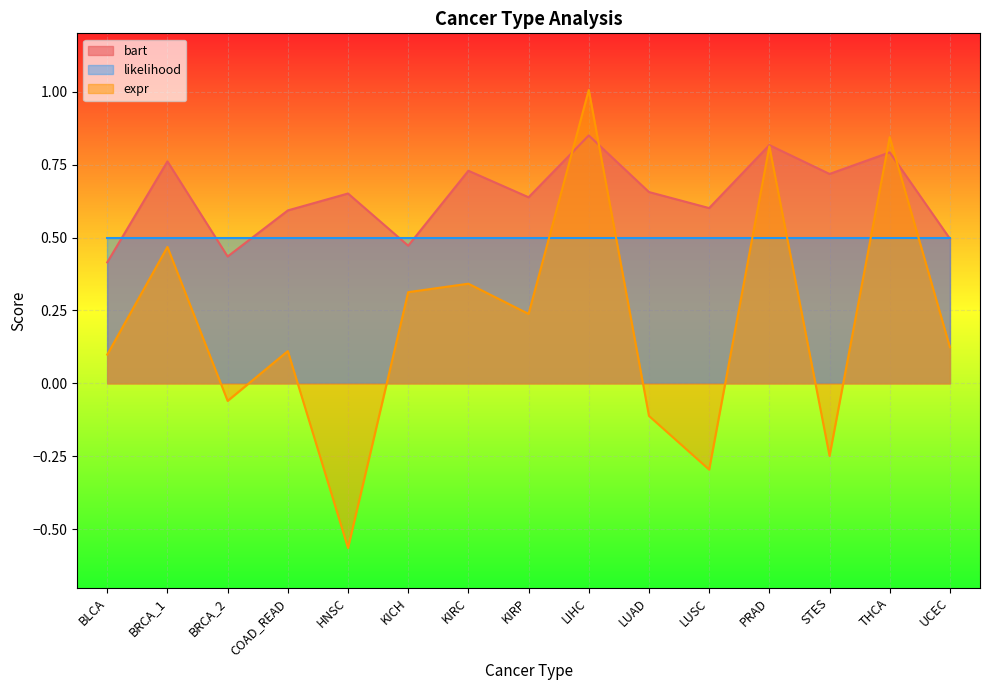

How many values in the expr series are below 0?

5